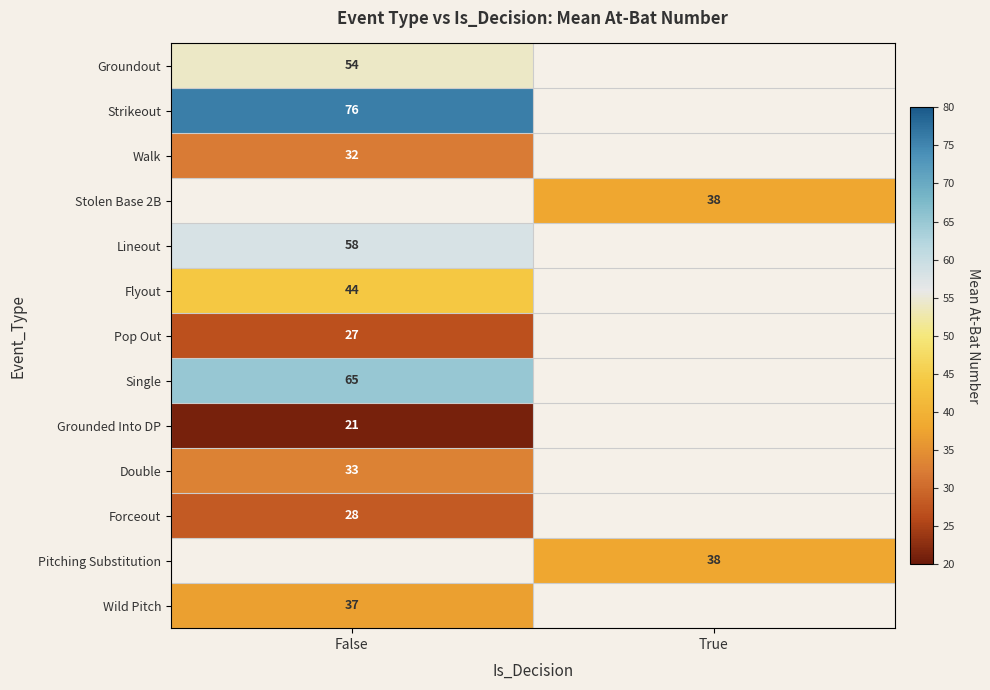

True or false: Lineout has a value of 30 at False.

False